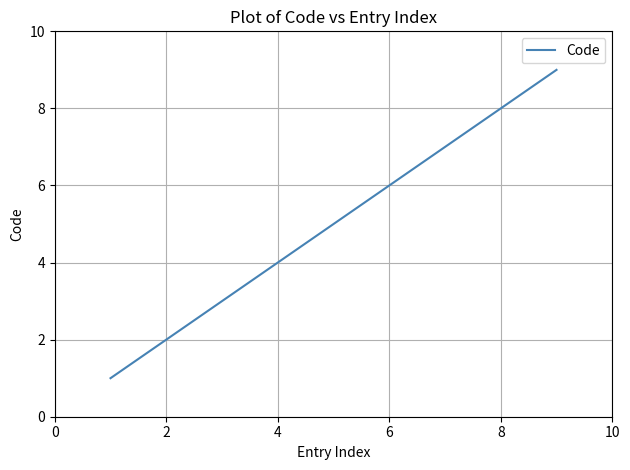

What is the difference between the maximum and minimum values?

8